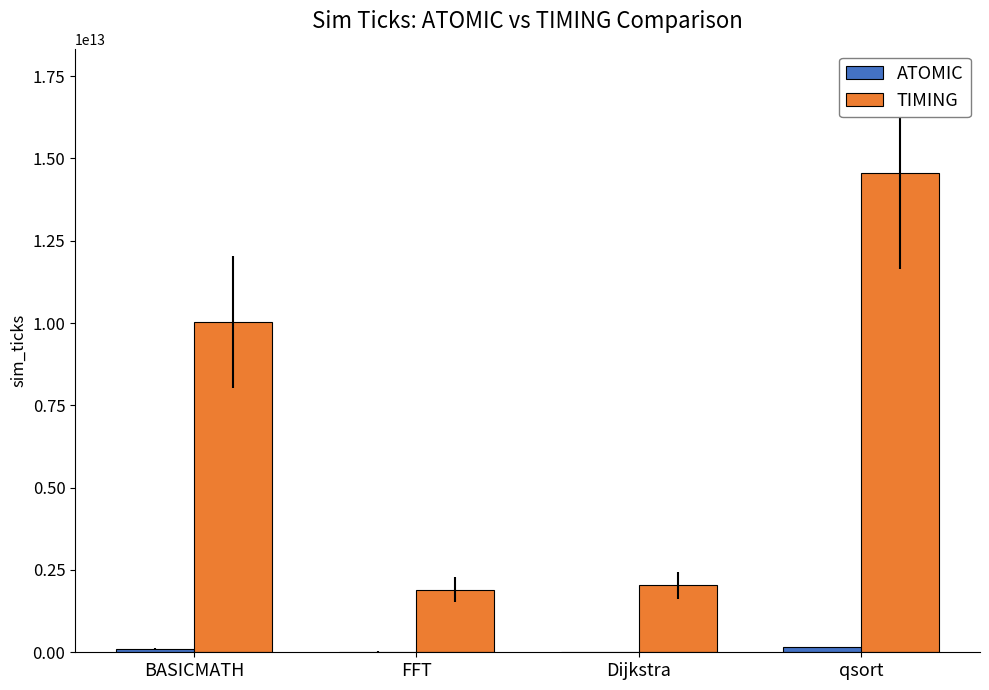

The value of TIMING at BASICMATH is 5081979808060. True or false?

False